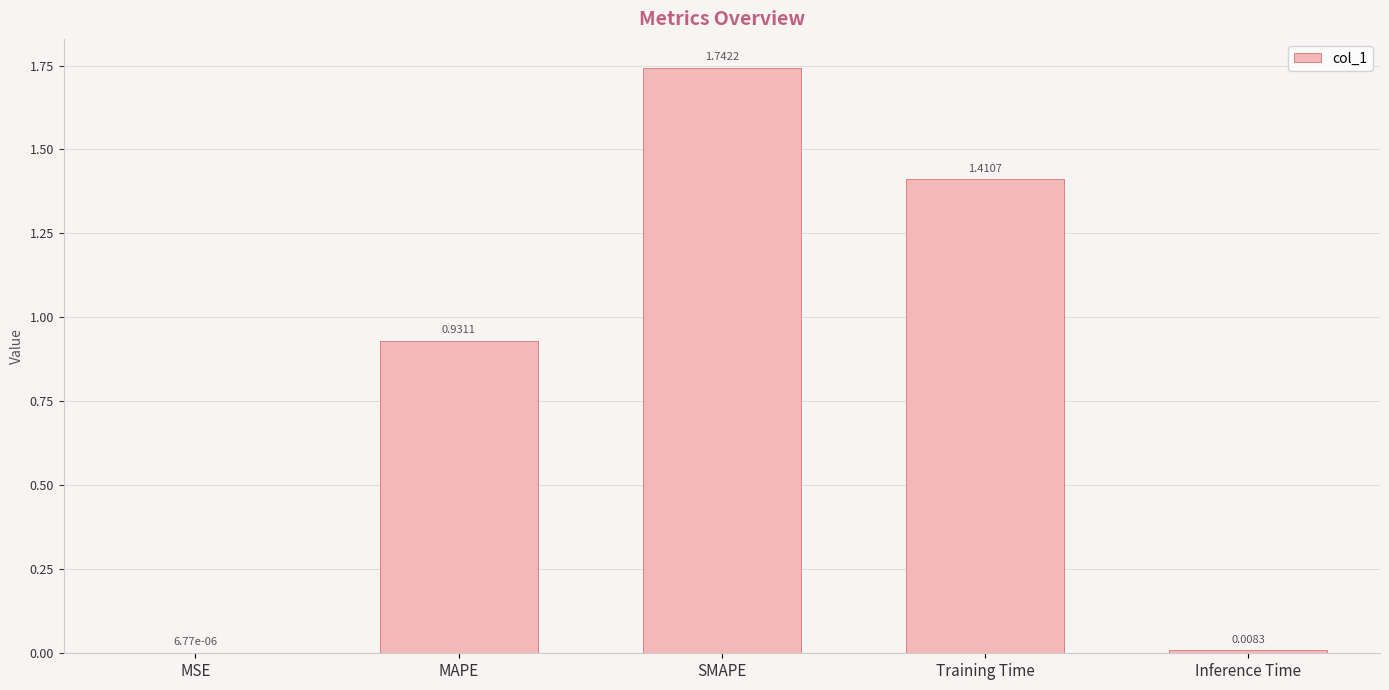

Which has a higher value, MSE or MAPE?

MAPE